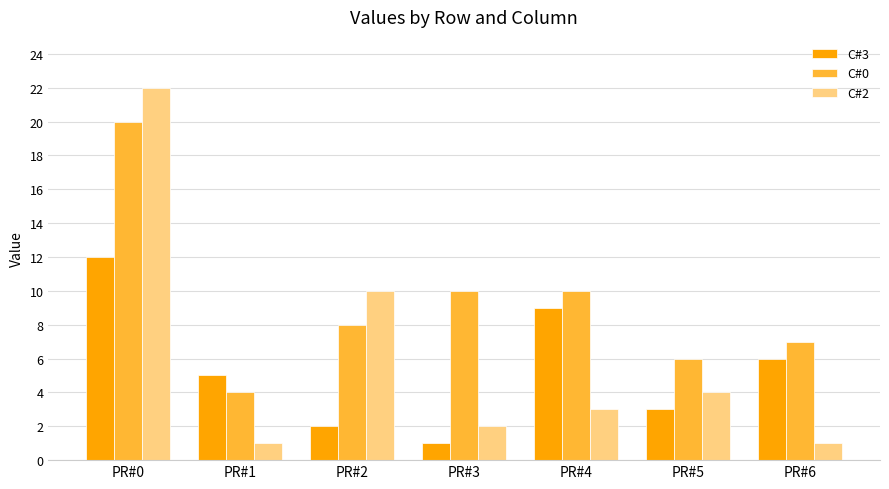

What is the value of the C#0 bar at the 3rd from the left?

8